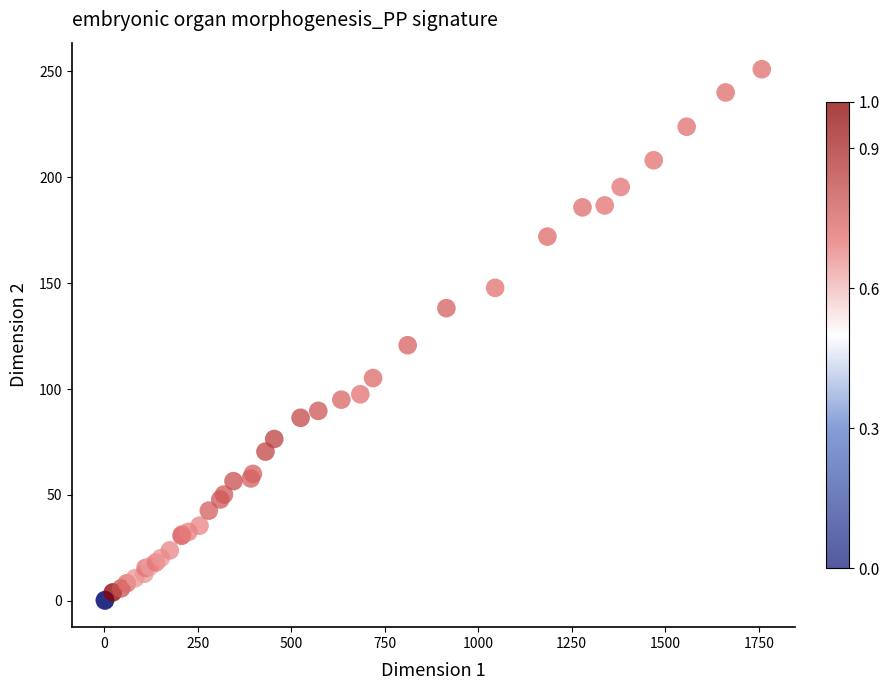

What Y value in the scatter plot is closest to 125?

120.7